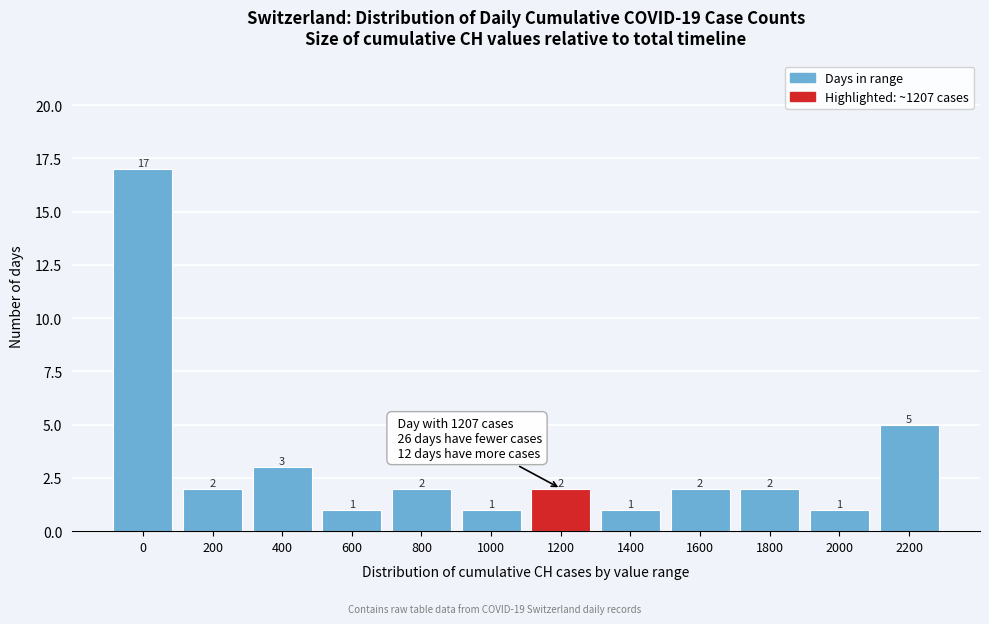

Reading right to left, extract all data points from this chart.

2200=5	2000=1	1800=2	1600=2	1400=1	1200=2	1000=1	800=2	600=1	400=3	200=2	0=17